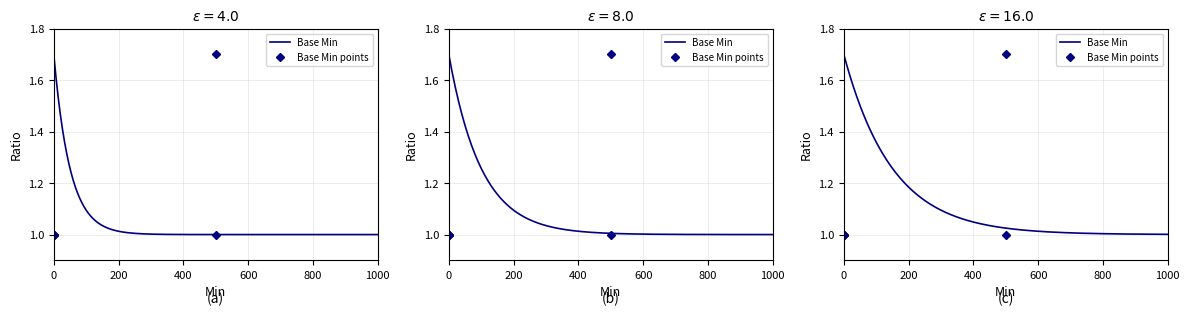

Which has a higher value, 1 or 1?

1